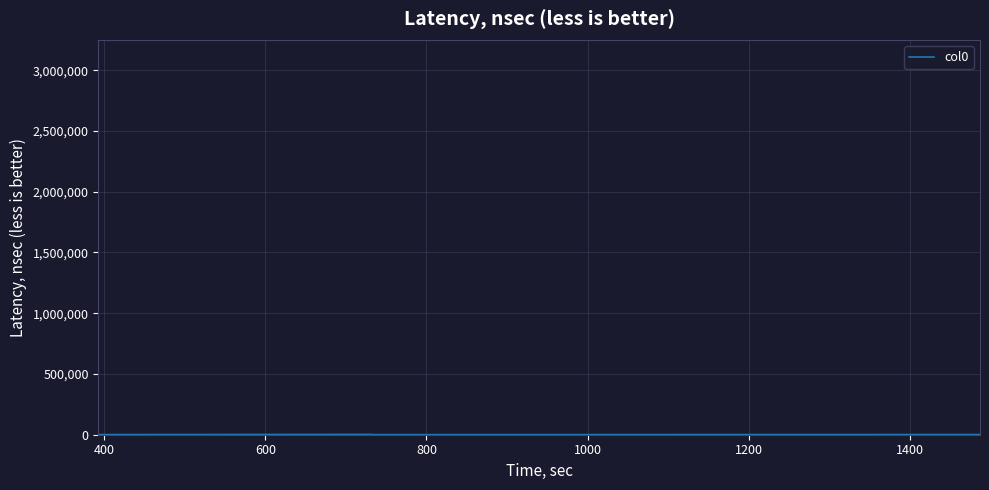

How many series are shown in this chart?

1